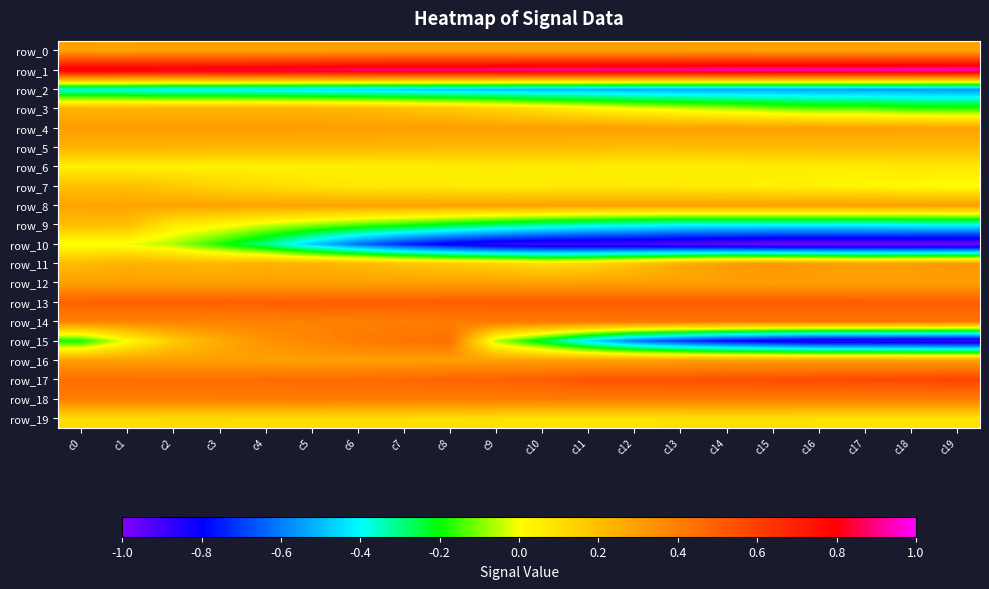

What is the total value across all series at c15?

2.2